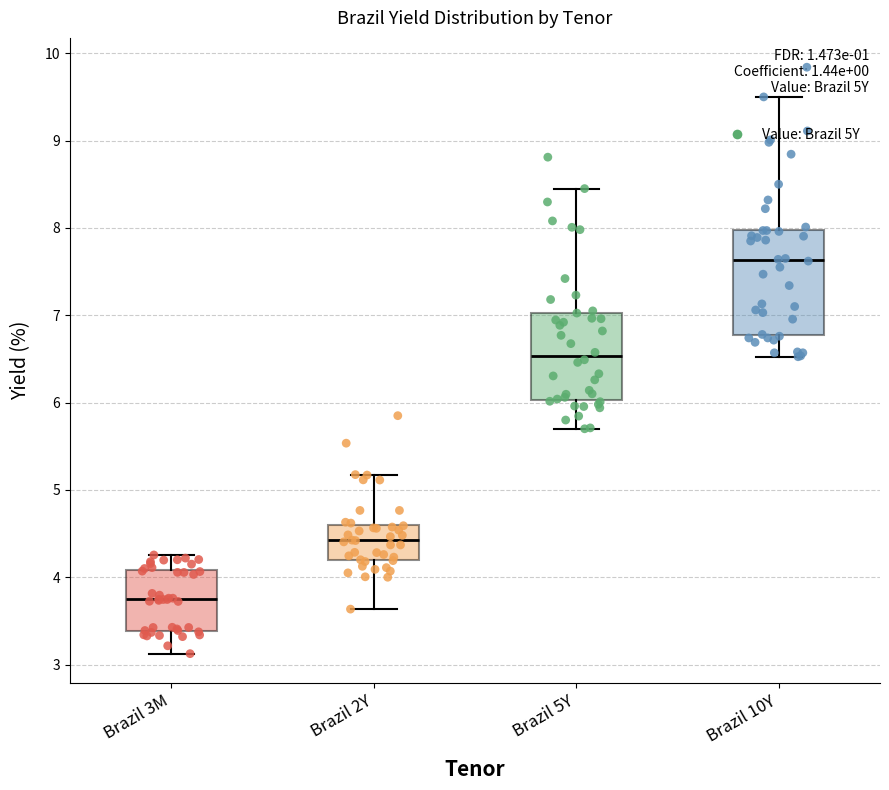

Reading left to right, transcribe this box plot: for each box, give where its median line is, the range the box spans, and where its two whiskers end, as read against the y-axis. The values are not printed on the chart, so give them approximately, as read against the axis.

Brazil 3M: median 3.7, box 3.4 to 4.1, whiskers 3.1 to 4.3
Brazil 2Y: median 4.4, box 4.2 to 4.6, whiskers 3.6 to 5.2
Brazil 5Y: median 6.5, box 6.0 to 7.0, whiskers 5.7 to 8.5
Brazil 10Y: median 7.6, box 6.8 to 8.0, whiskers 6.5 to 9.5